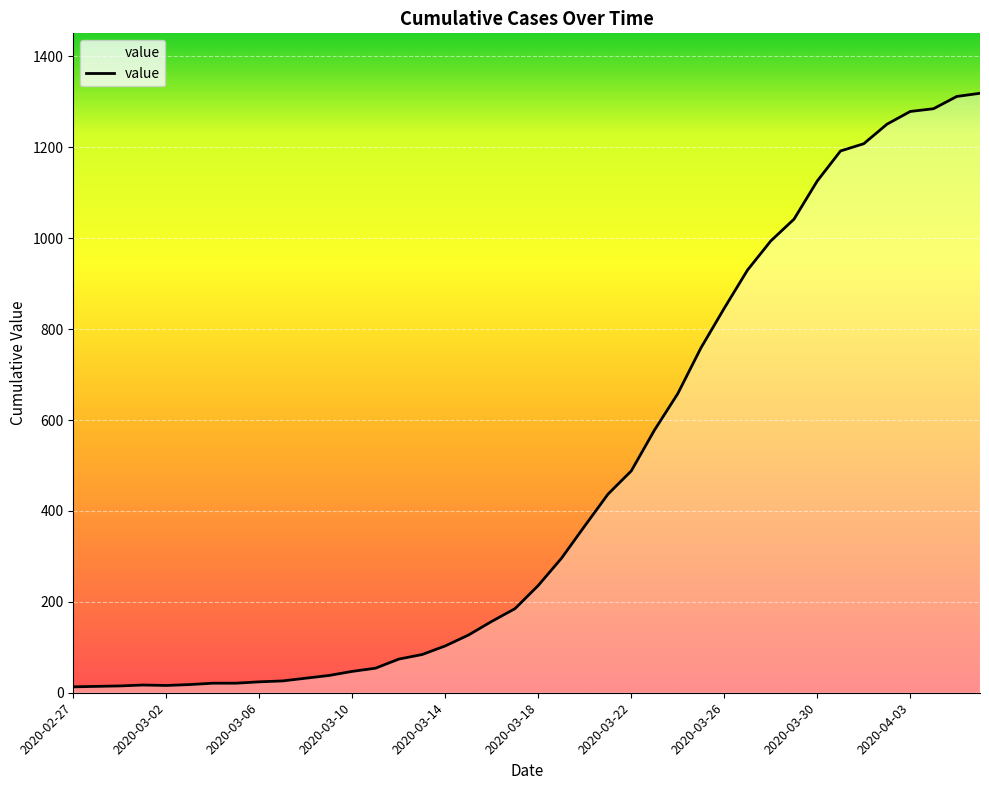

What is the greatest value displayed?

1319